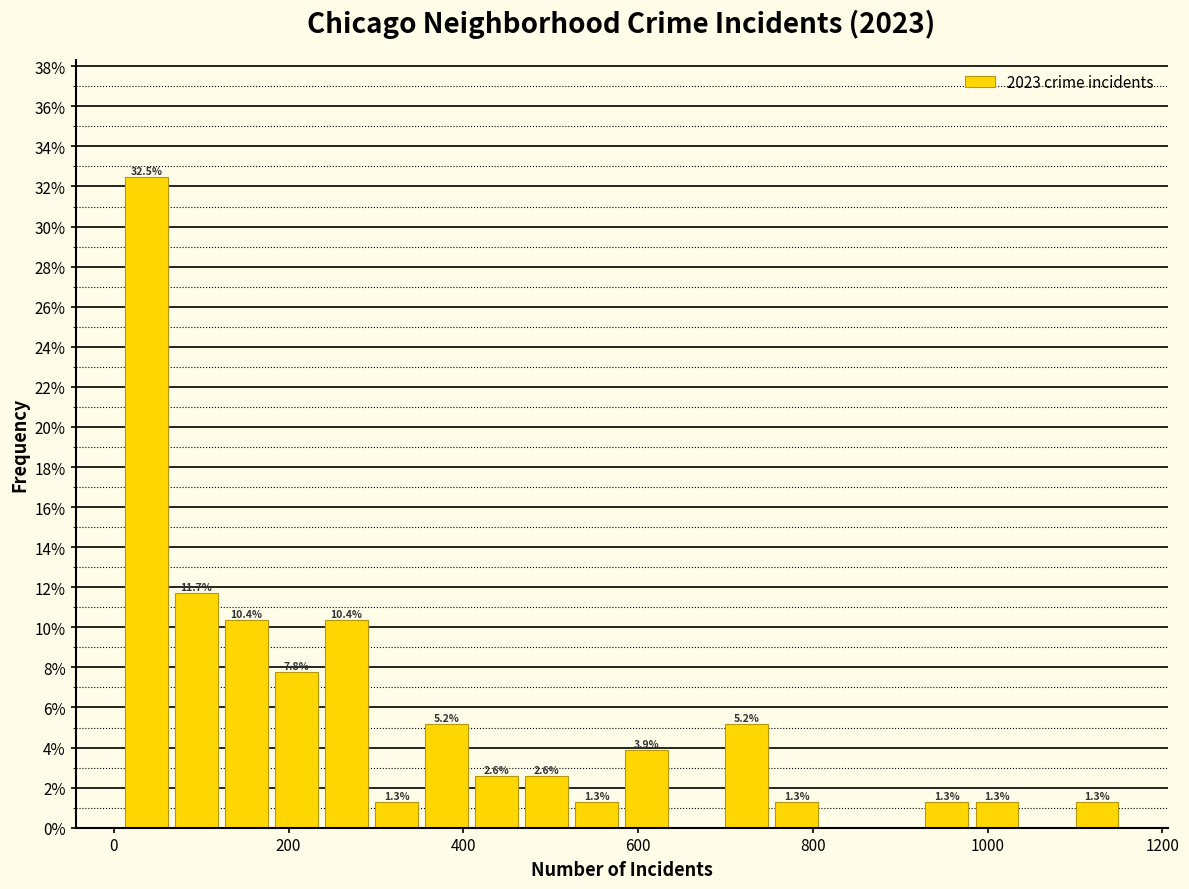

Read against the x-axis, roughly where is the centre of the tallest bar?

40